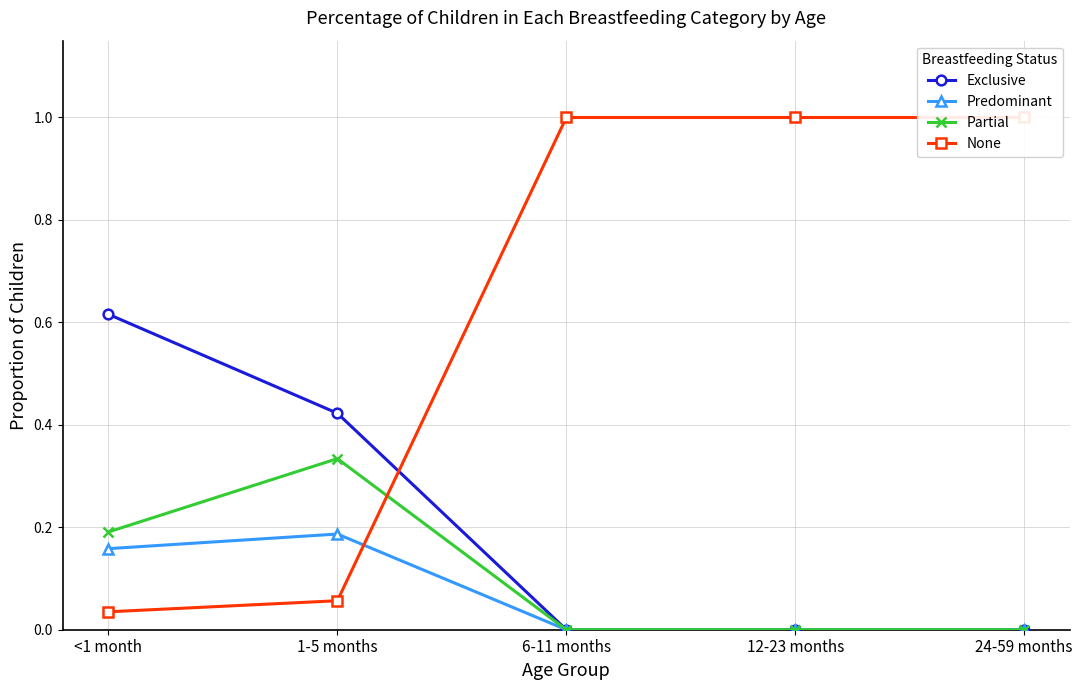

Is the value of Partial at 12-23 months greater than the value of None at <1 month?

No